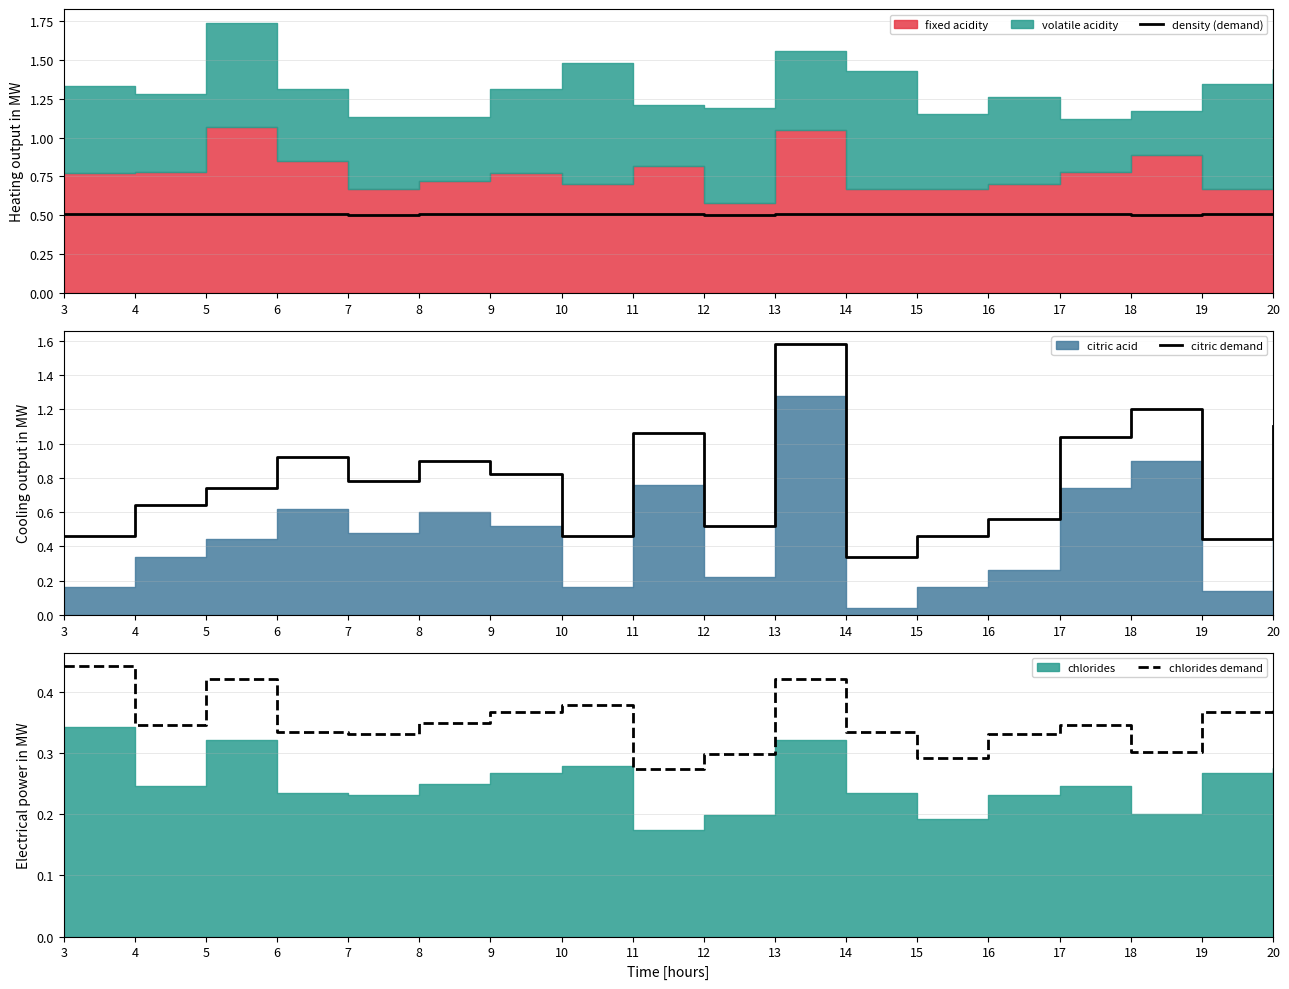

True or false: chlorides demand and citric demand cross at least once.

False